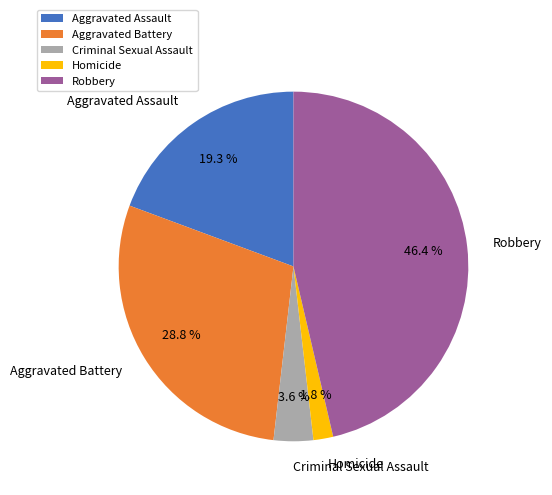

To the nearest percent, what percentage of the pie is Aggravated Assault?

19%